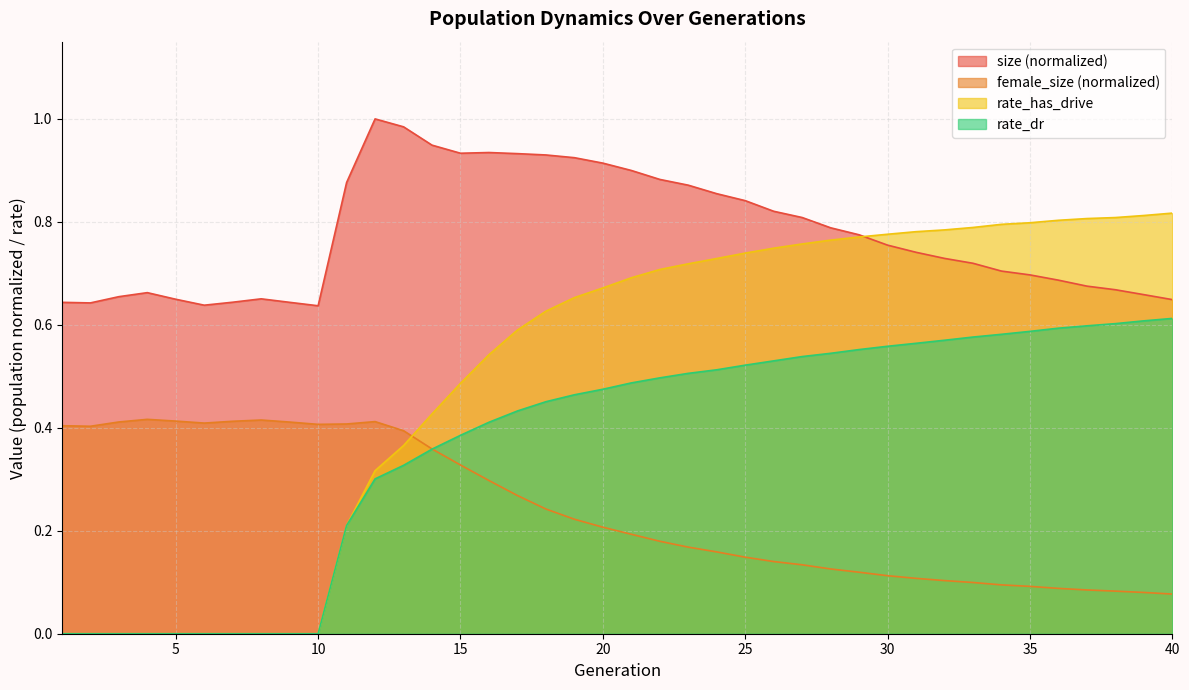

Does the chart have visible grid lines?

Yes